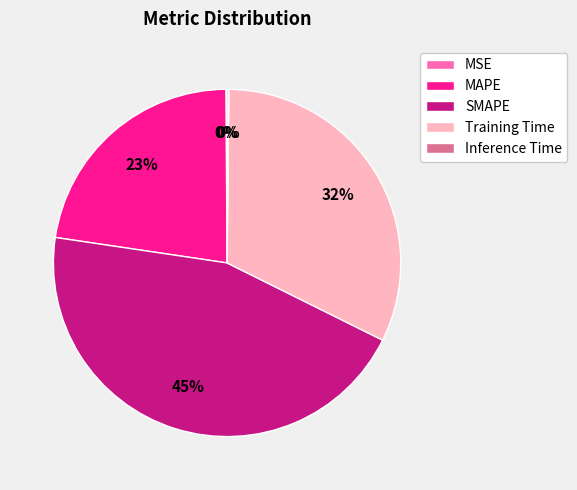

Which category has the biggest portion of the pie?

SMAPE